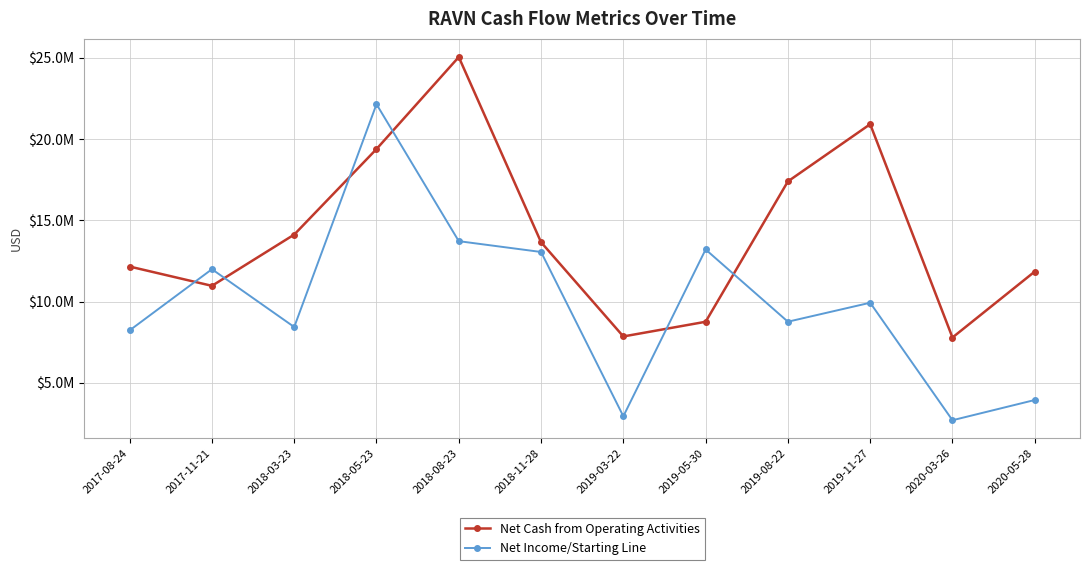

Rank the series by their maximum value, from highest to lowest.

Net Cash from Operating Activities, Net Income/Starting Line